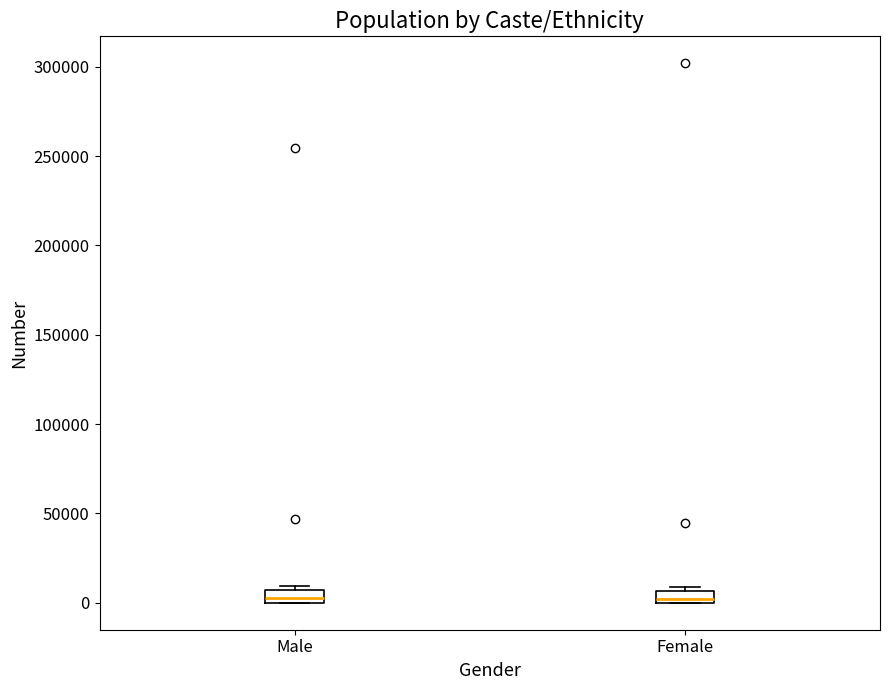

Where is the lower edge of the box for Male on the y-axis? The values are not printed on the chart, so give them approximately, as read against the axis.

0